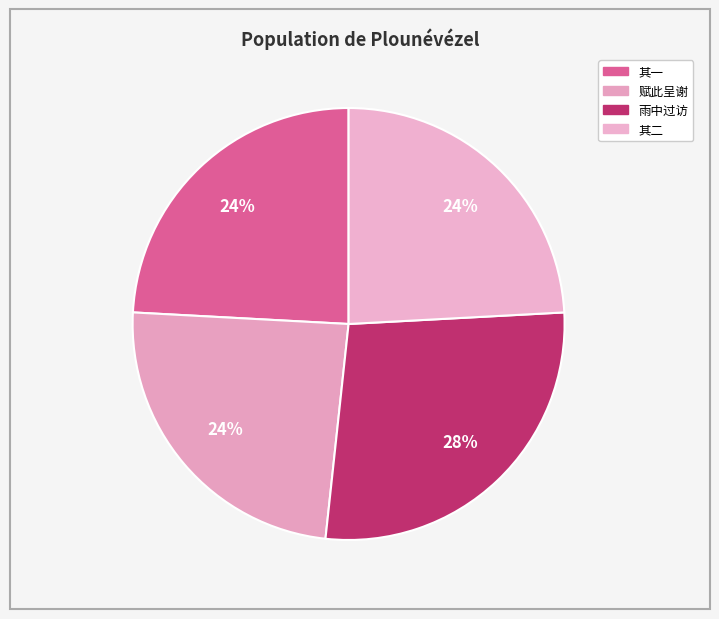

How many slices are in this pie chart?

4